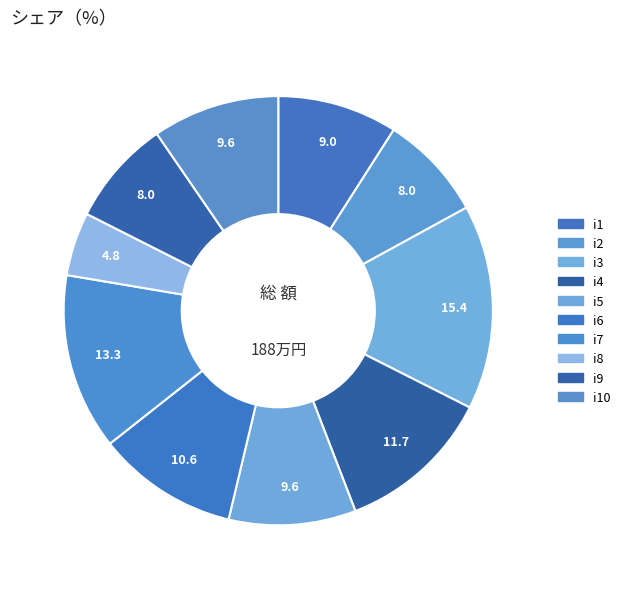

Which category has the smallest portion of the pie?

i8